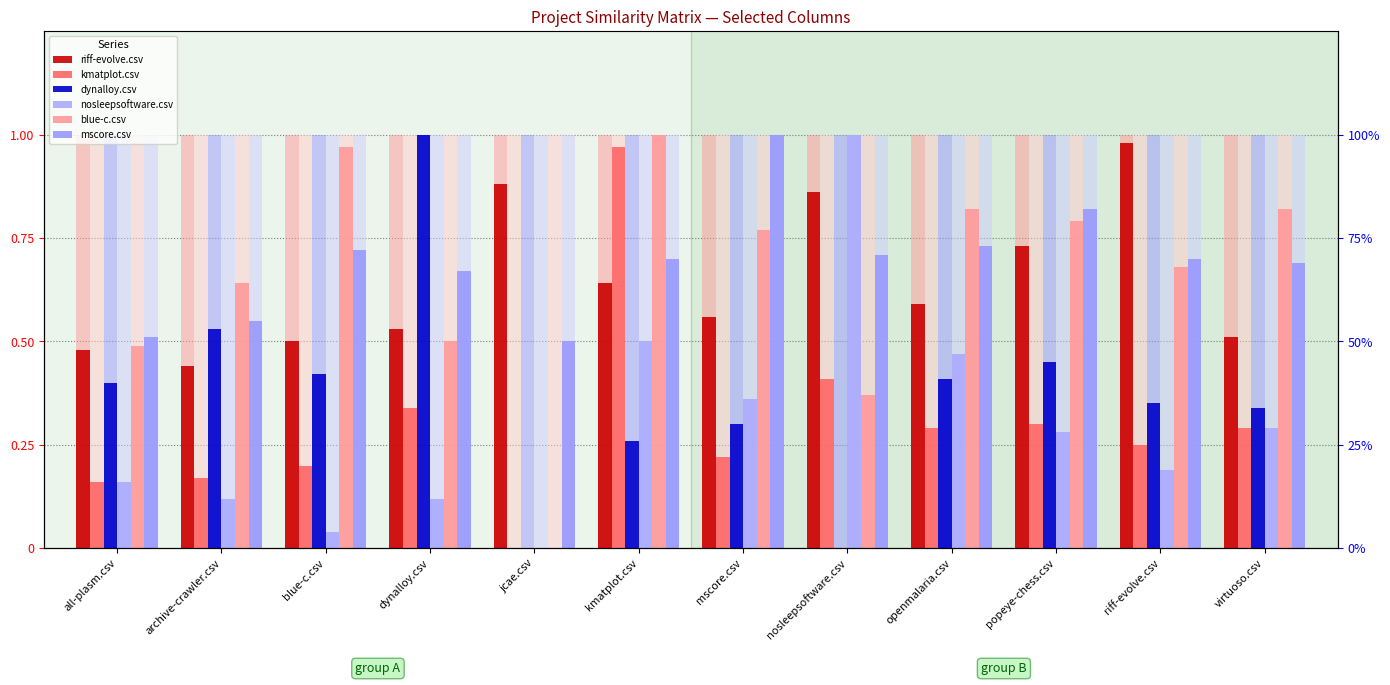

Reading right to left, list all the values displayed in this chart.

riff-evolve.csv: virtuoso.csv=0.5	riff-evolve.csv=1.0	popeye-chess.csv=0.7	openmalaria.csv=0.6	nosleepsoftware.csv=0.9	mscore.csv=0.6	kmatplot.csv=0.6	jcae.csv=0.9	dynalloy.csv=0.5	blue-c.csv=0.5	archive-crawler.csv=0.4	all-plasm.csv=0.5
kmatplot.csv: virtuoso.csv=0.3	riff-evolve.csv=0.2	popeye-chess.csv=0.3	openmalaria.csv=0.3	nosleepsoftware.csv=0.4	mscore.csv=0.2	kmatplot.csv=1.0	jcae.csv=0.0	dynalloy.csv=0.3	blue-c.csv=0.2	archive-crawler.csv=0.2	all-plasm.csv=0.2
dynalloy.csv: virtuoso.csv=0.3	riff-evolve.csv=0.3	popeye-chess.csv=0.5	openmalaria.csv=0.4	nosleepsoftware.csv=0.0	mscore.csv=0.3	kmatplot.csv=0.3	jcae.csv=0.0	dynalloy.csv=1.0	blue-c.csv=0.4	archive-crawler.csv=0.5	all-plasm.csv=0.4
nosleepsoftware.csv: virtuoso.csv=0.3	riff-evolve.csv=0.2	popeye-chess.csv=0.3	openmalaria.csv=0.5	nosleepsoftware.csv=1.0	mscore.csv=0.4	kmatplot.csv=0.5	jcae.csv=0.0	dynalloy.csv=0.1	blue-c.csv=0.0	archive-crawler.csv=0.1	all-plasm.csv=0.2
blue-c.csv: virtuoso.csv=0.8	riff-evolve.csv=0.7	popeye-chess.csv=0.8	openmalaria.csv=0.8	nosleepsoftware.csv=0.4	mscore.csv=0.8	kmatplot.csv=1.0	jcae.csv=0.0	dynalloy.csv=0.5	blue-c.csv=1.0	archive-crawler.csv=0.6	all-plasm.csv=0.5
mscore.csv: virtuoso.csv=0.7	riff-evolve.csv=0.7	popeye-chess.csv=0.8	openmalaria.csv=0.7	nosleepsoftware.csv=0.7	mscore.csv=1.0	kmatplot.csv=0.7	jcae.csv=0.5	dynalloy.csv=0.7	blue-c.csv=0.7	archive-crawler.csv=0.6	all-plasm.csv=0.5